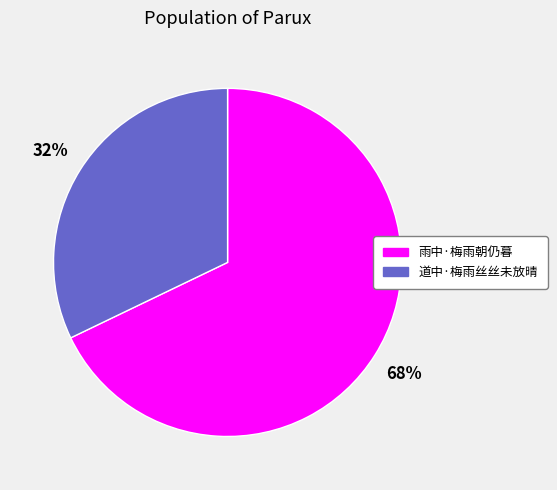

What is the largest slice in the pie chart?

雨中·梅雨朝仍暮